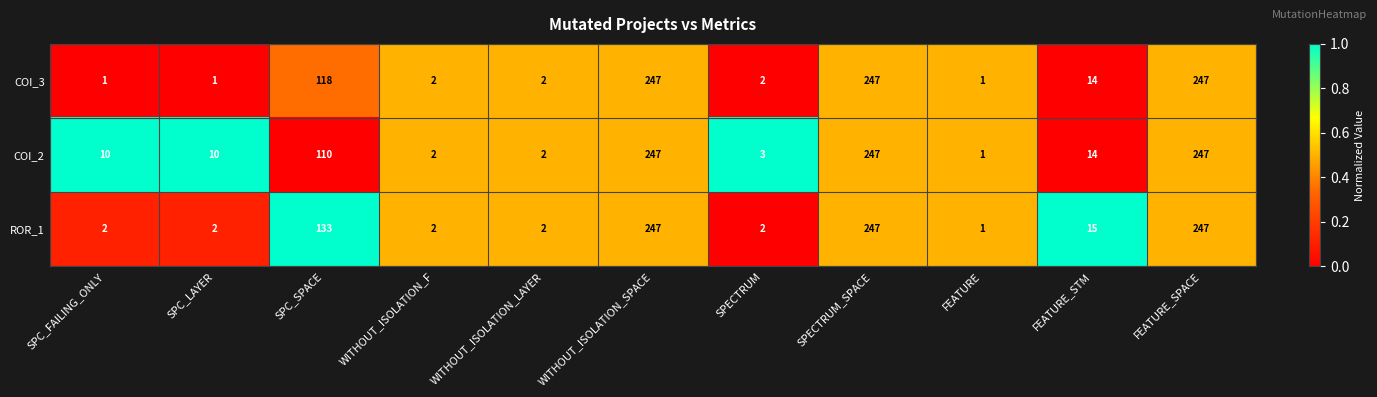

Is the value of COI_2 at SPC_LAYER greater than the value of COI_3 at WITHOUT_ISOLATION_F?

Yes